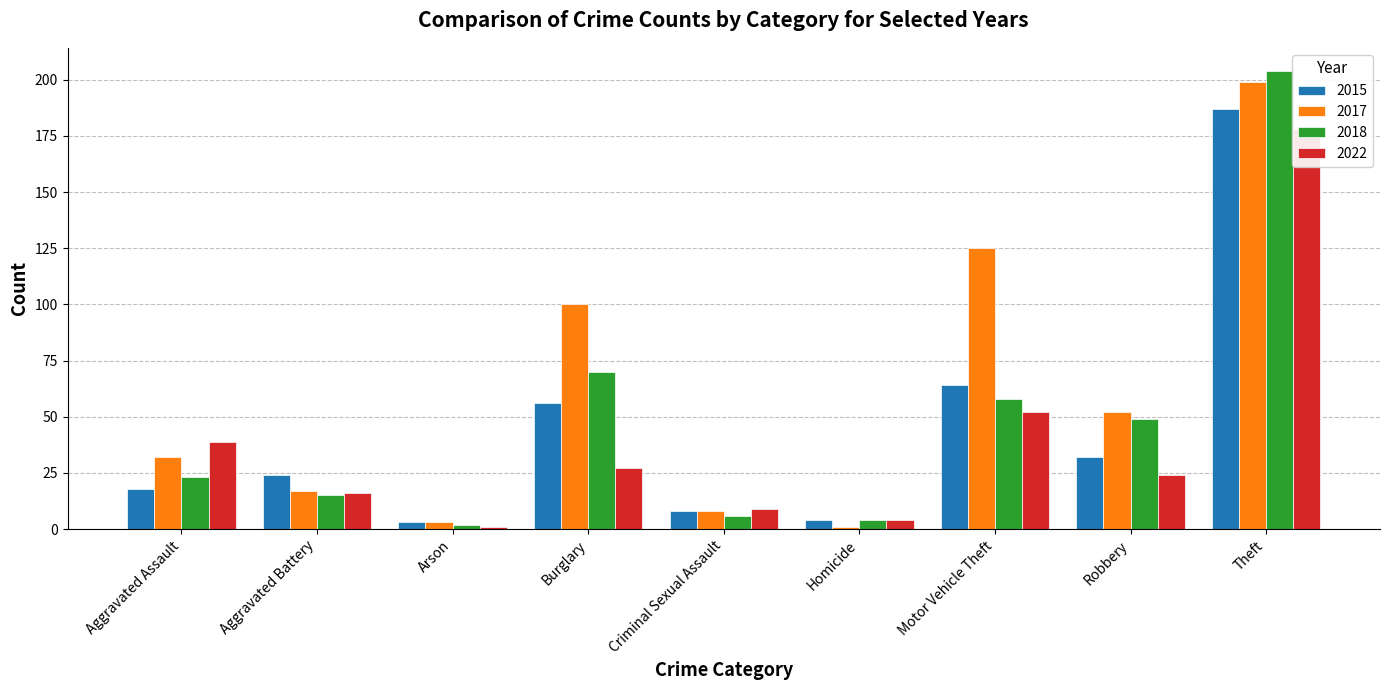

How many groups of bars are there?

9